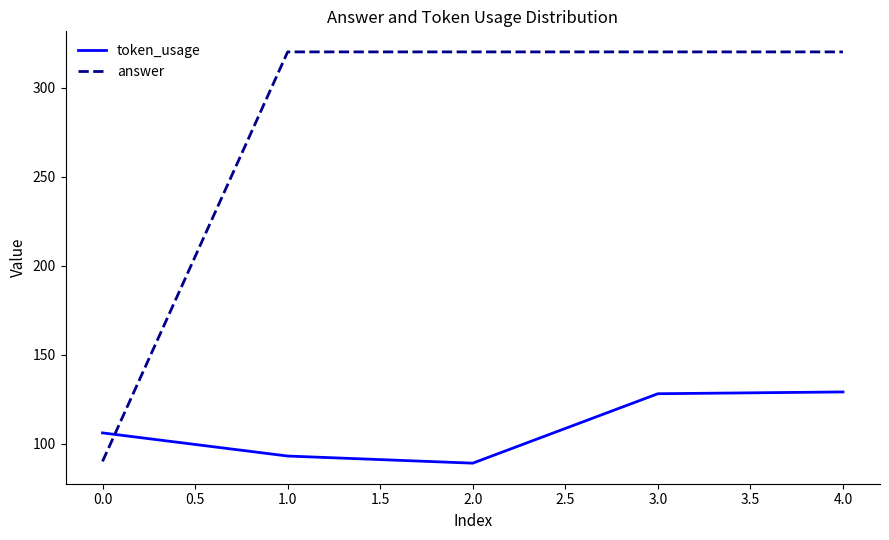

List the series in order of their peak value, highest first.

answer, token_usage